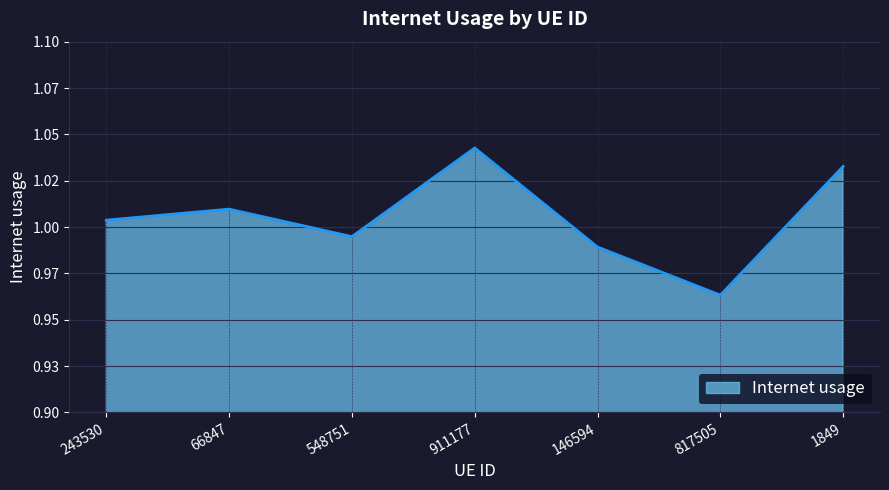

Is this an area chart (filled region under the line)?

Yes